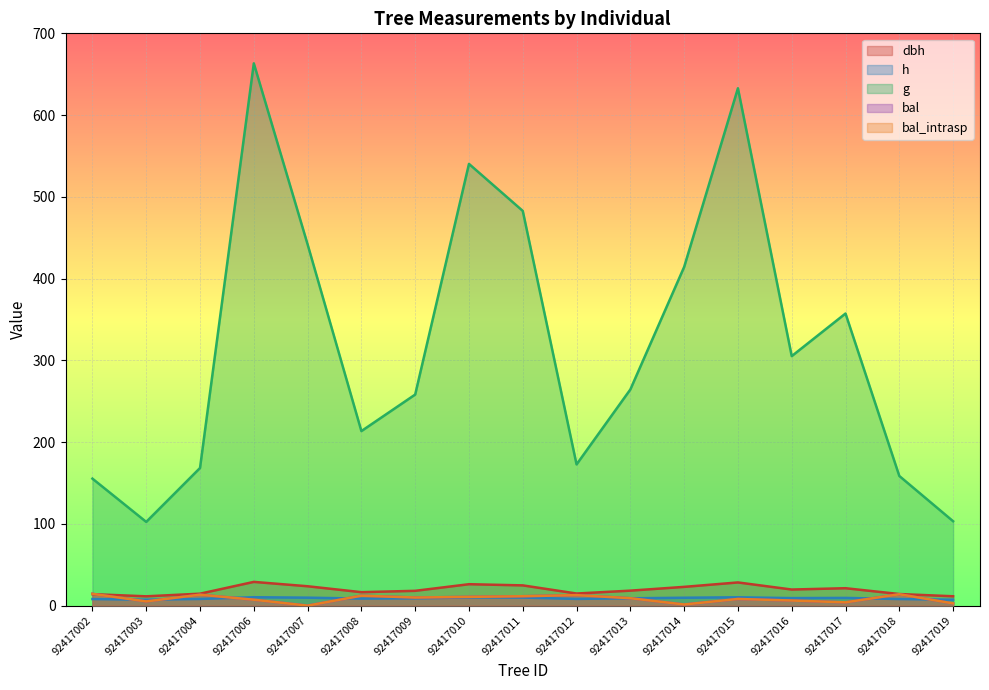

Which series has the largest range (max minus min)?

g